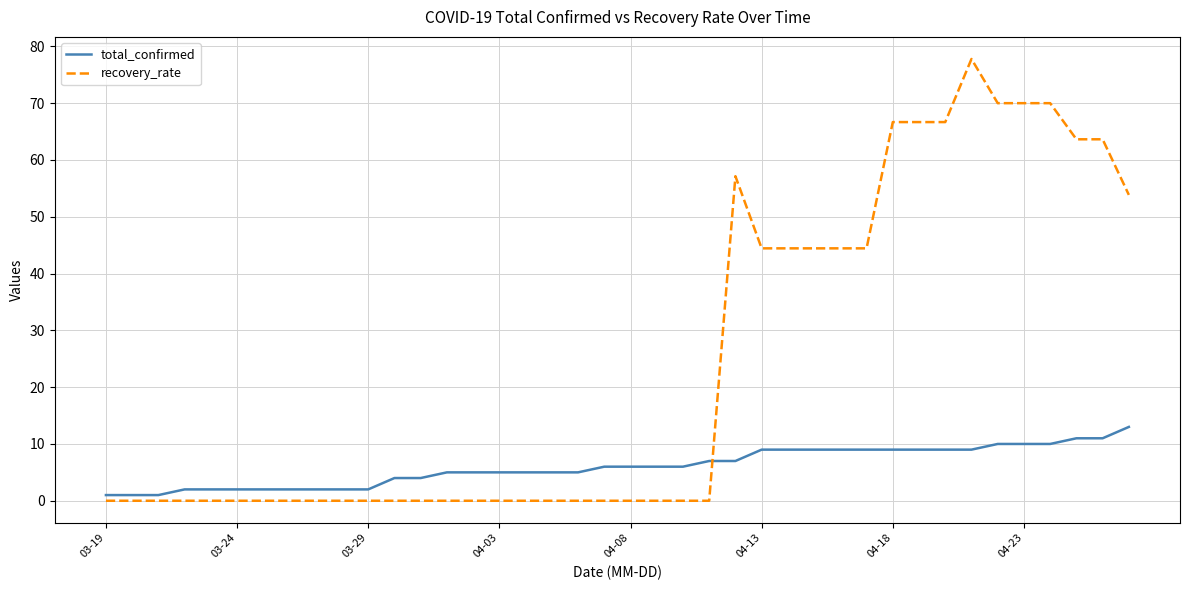

What are all the series names shown in the legend?

total_confirmed, recovery_rate